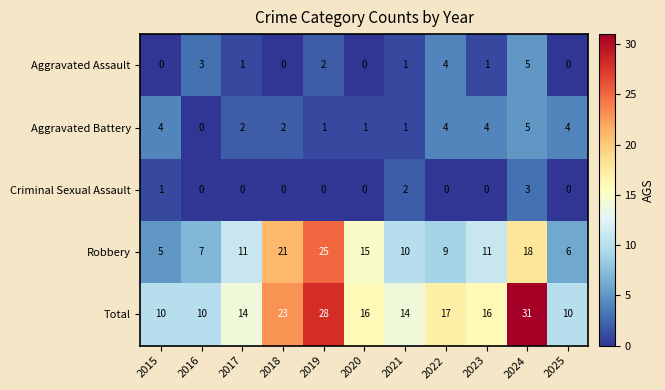

How many series are shown in this chart?

5